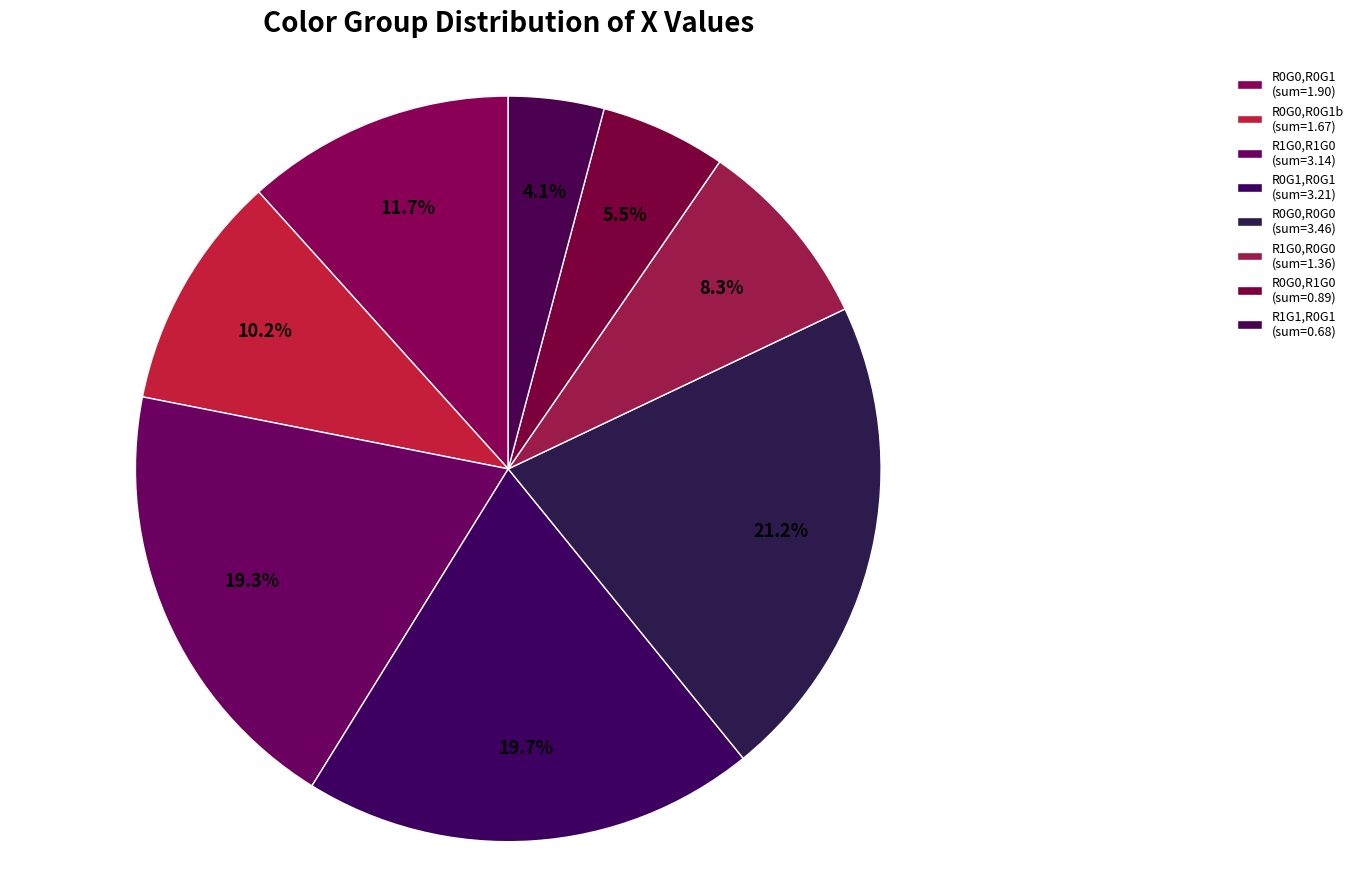

Is there a majority slice in this chart?

No